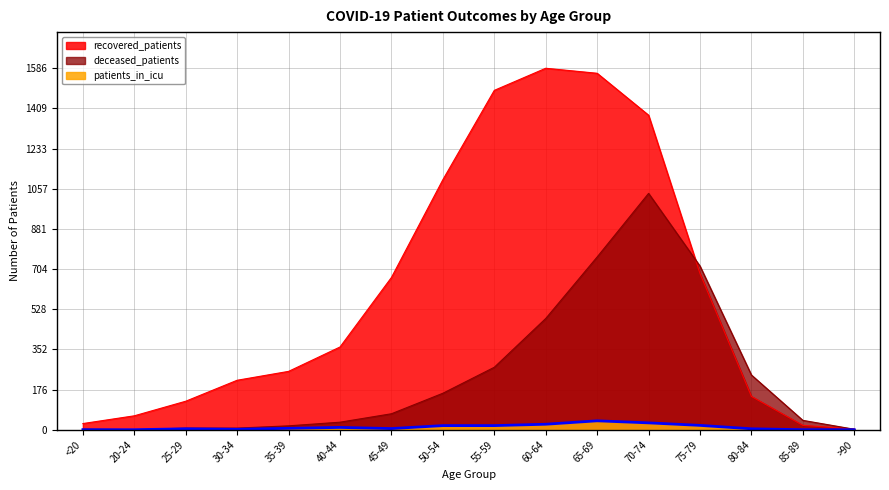

What is the average value of the deceased_patients series?

241